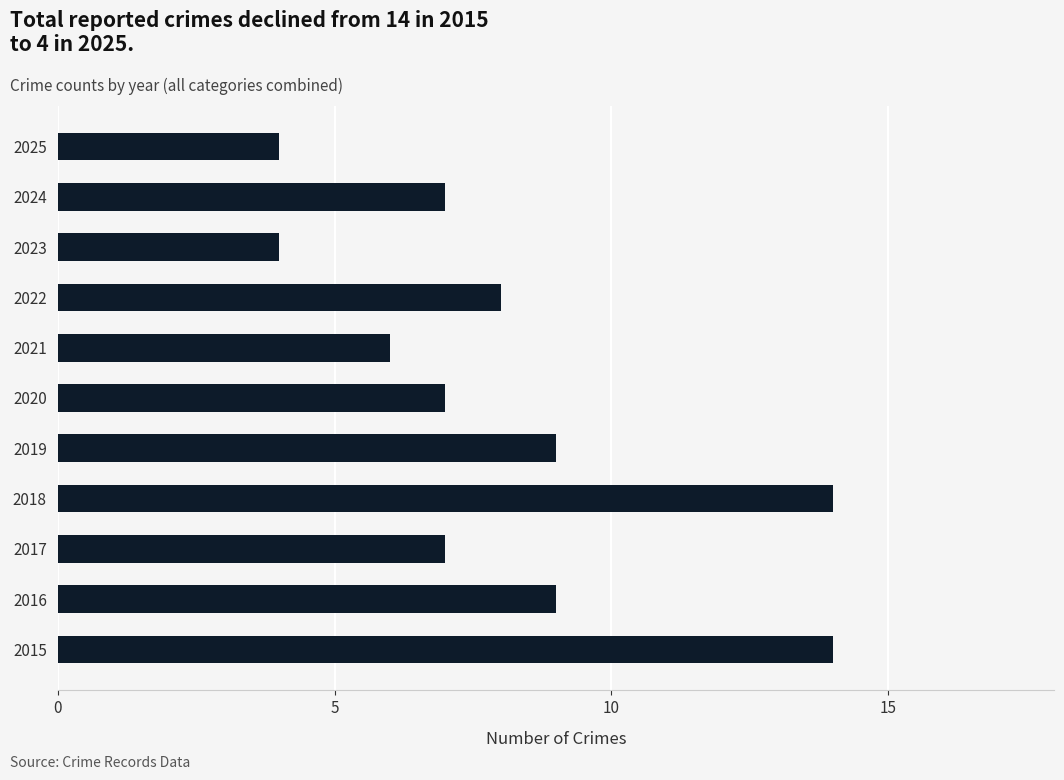

What is the smallest value displayed?

4